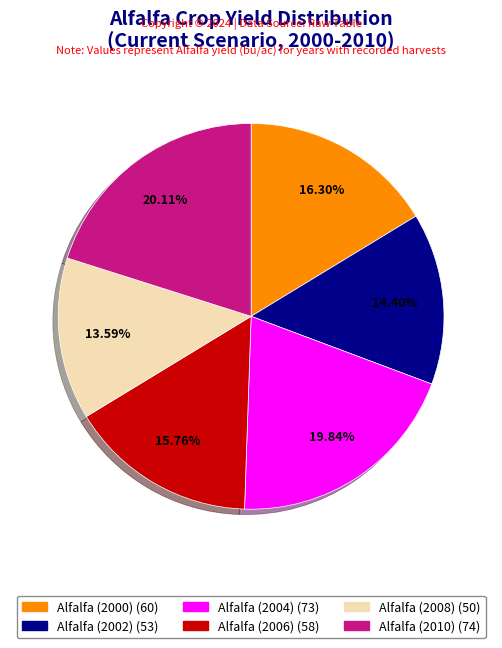

Does any single category account for the majority?

No